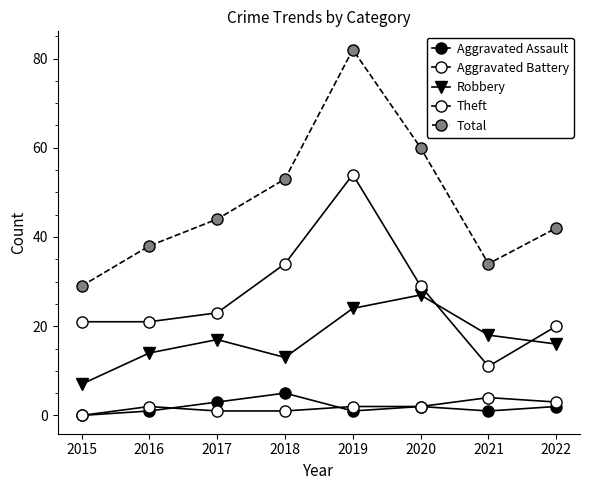

What is the spread (max minus min) of values at 2019?

81